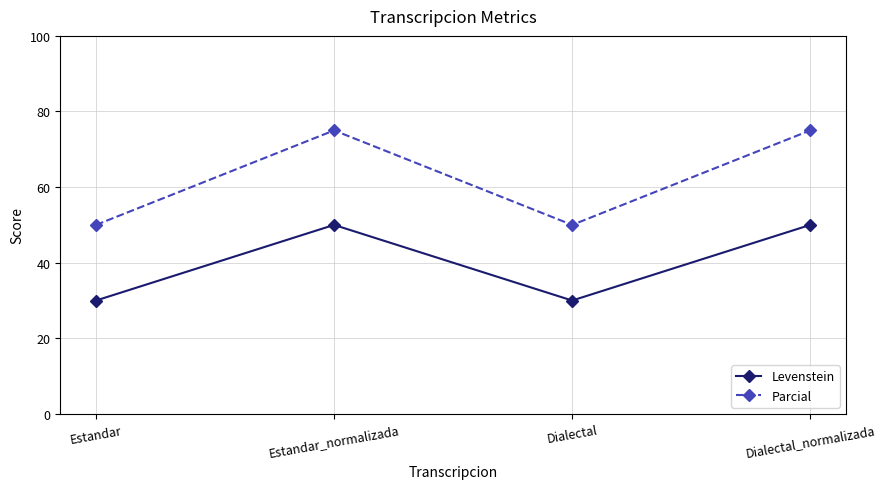

In Levenstein, how many points are higher than both neighbors (excluding endpoints)?

1